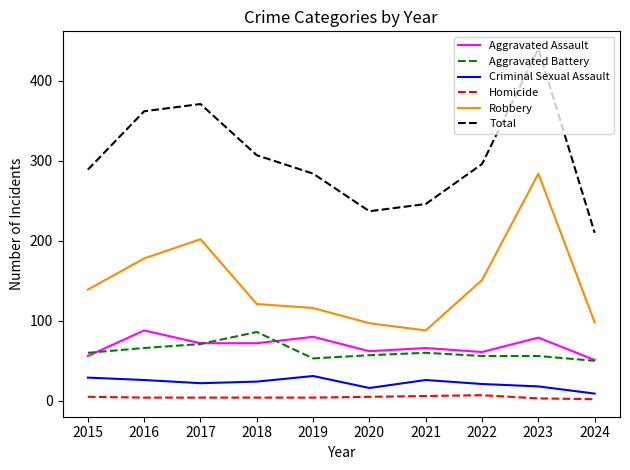

At how many categories does at least one series exceed 379?

1